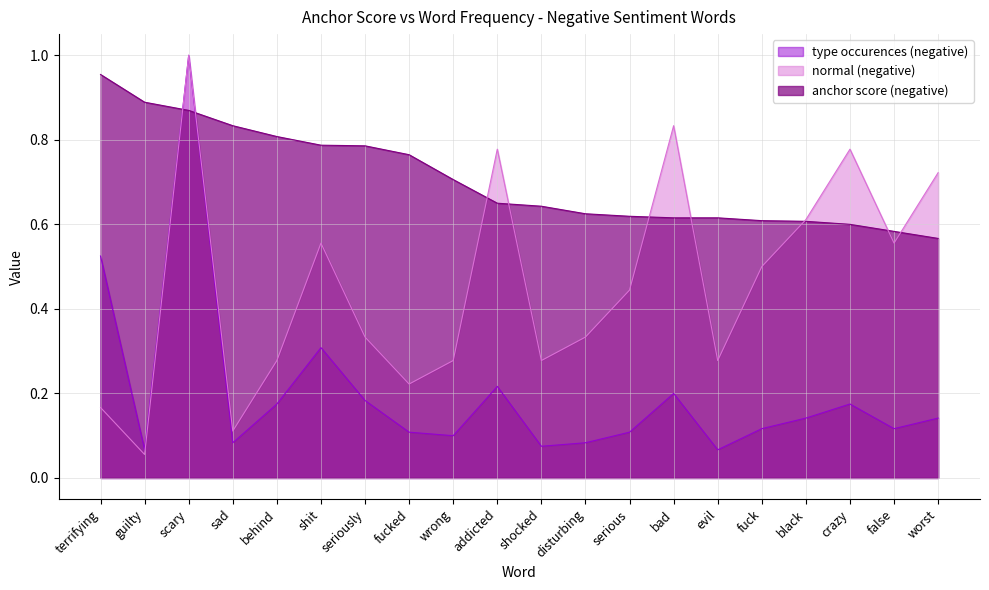

What position from the right is scary?

18